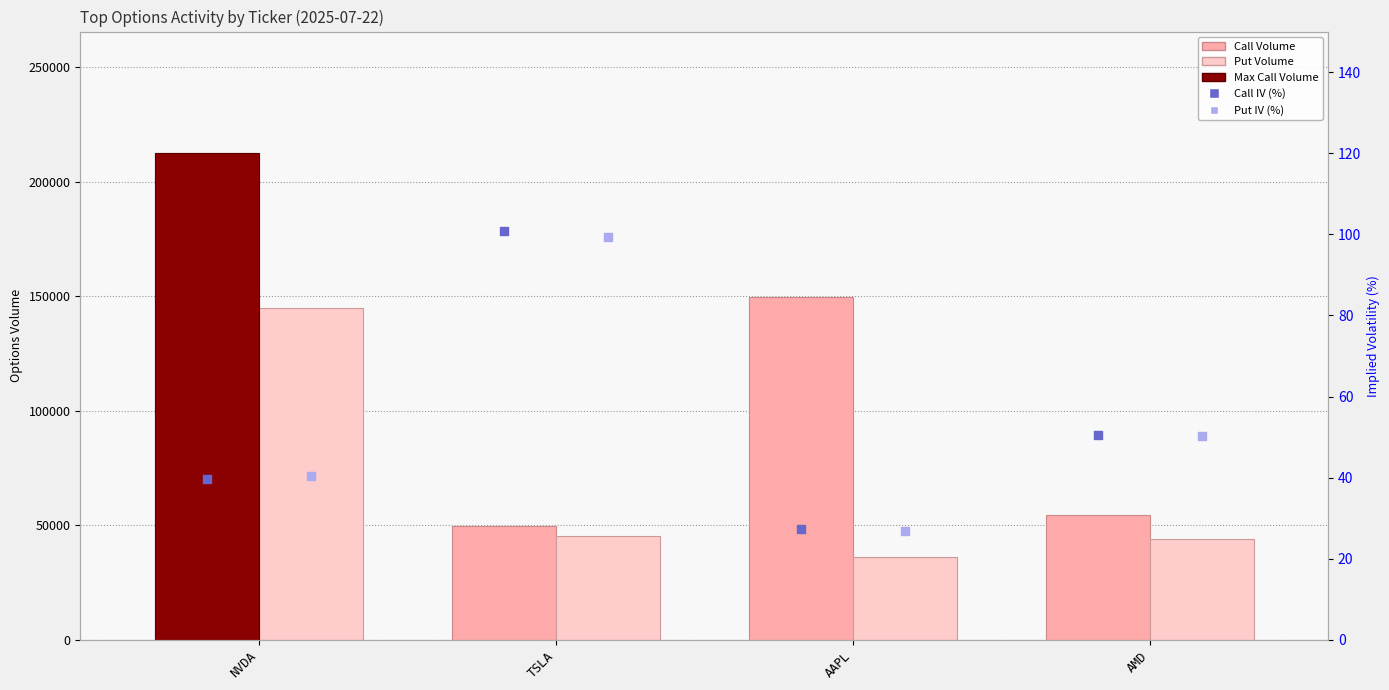

Which series has the largest total across all categories?

Call Volume